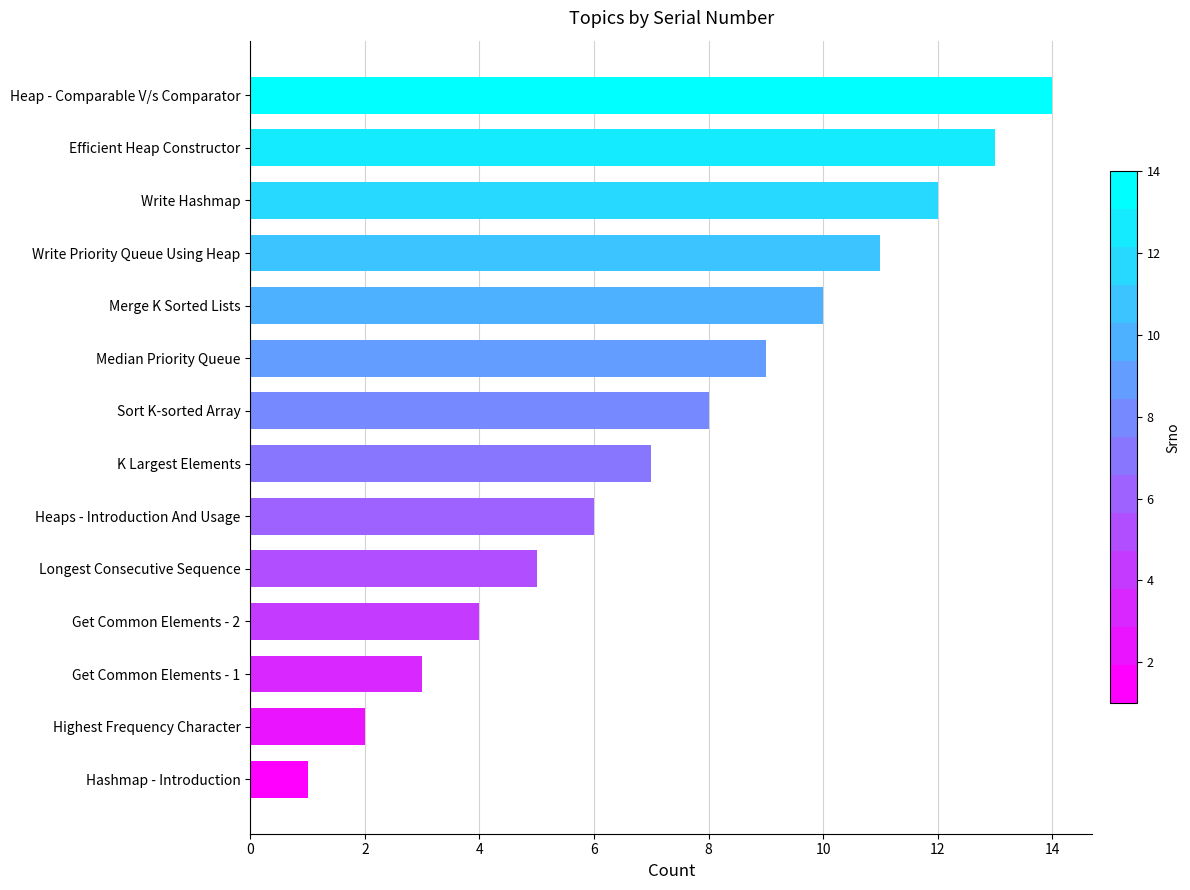

How many values are below 8?

7